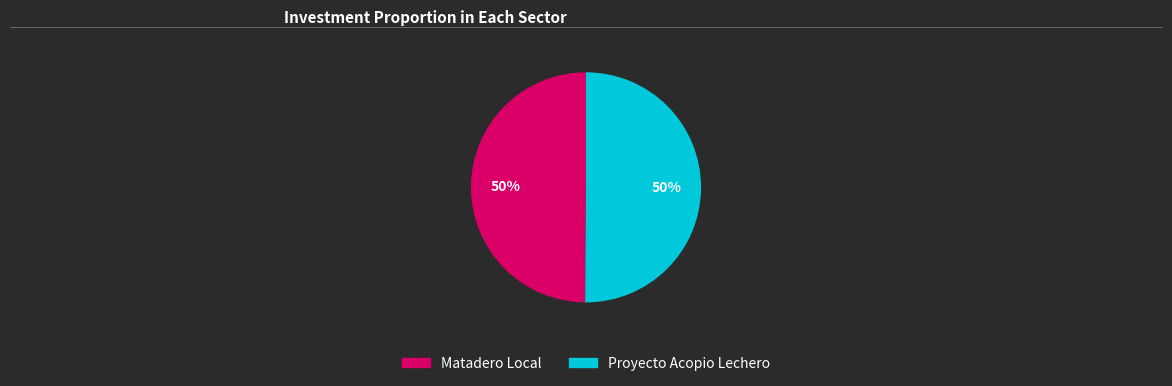

Count the number of slices in the pie.

2